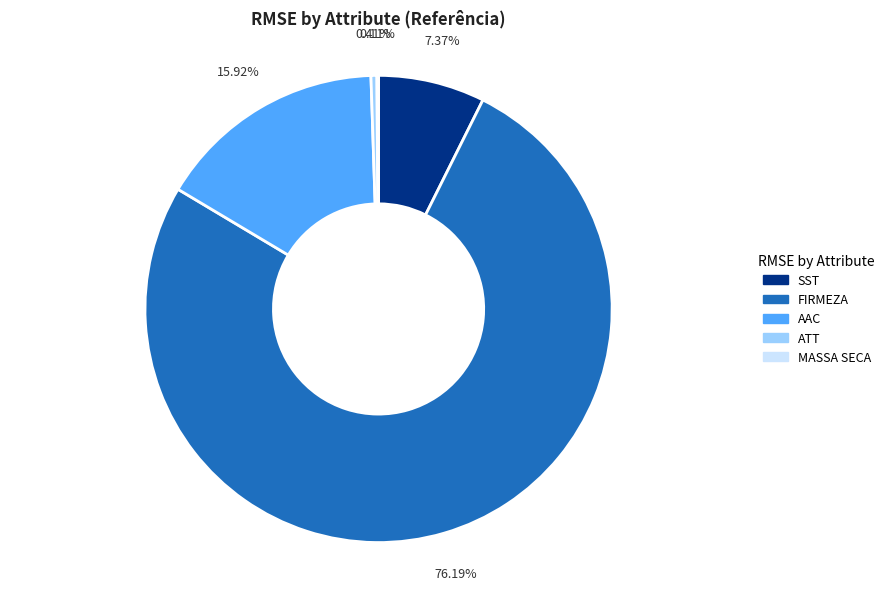

Which category has the biggest portion of the pie?

FIRMEZA